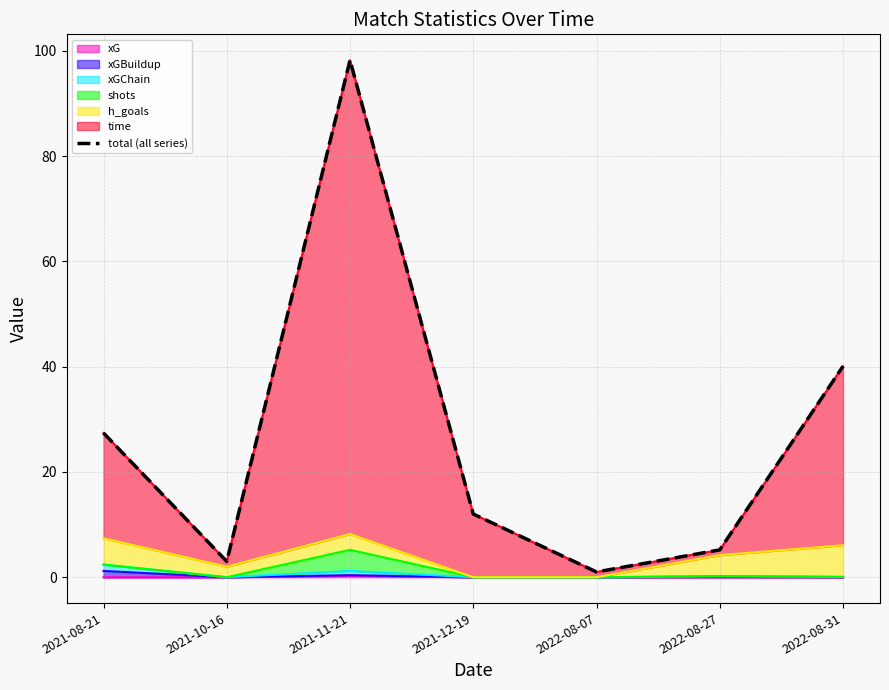

How many data points are less than 12?

3